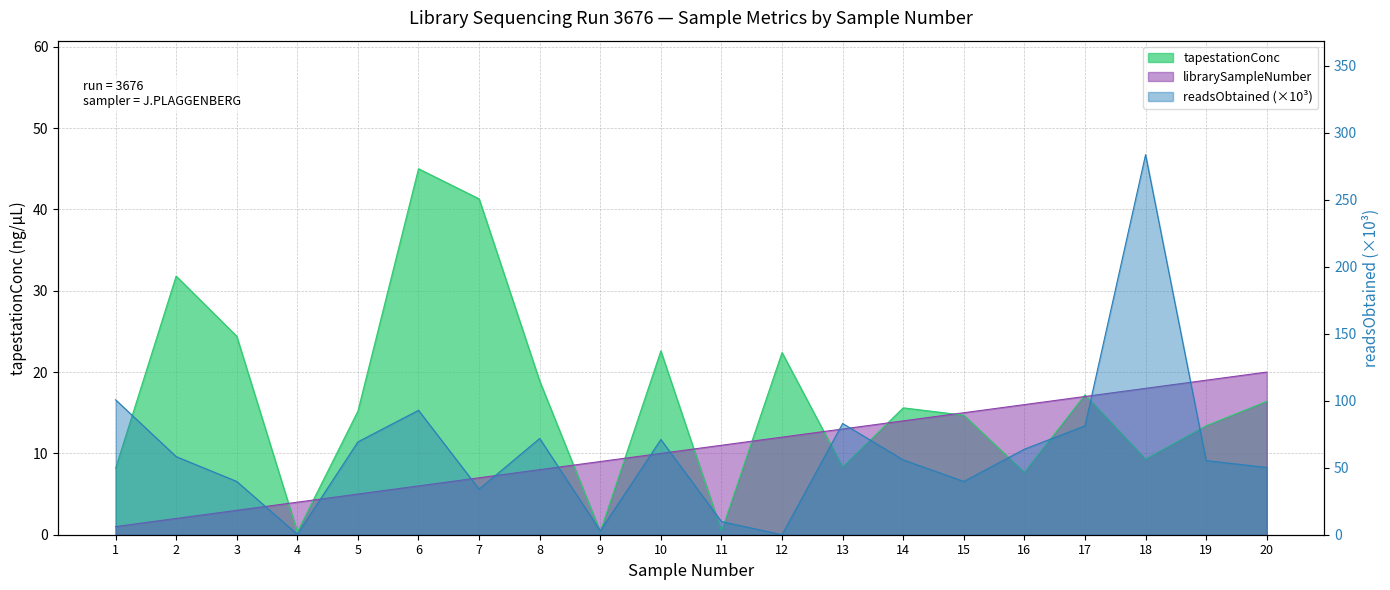

What is the approximate value of readsObtained_scaled at 17?

81.3